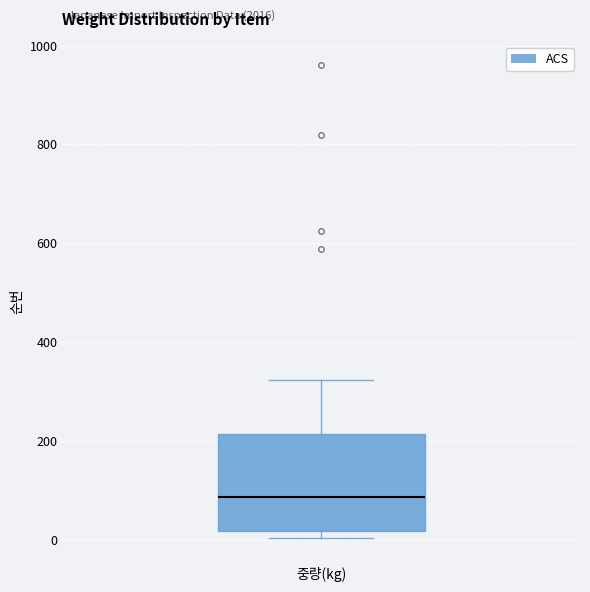

Transcribe this box plot: give where the median line is, the range the box spans, and where the two whiskers end, as read against the y-axis. The values are not printed on the chart, so give them approximately, as read against the axis.

median 80, box 20 to 220, whiskers 0 to 320